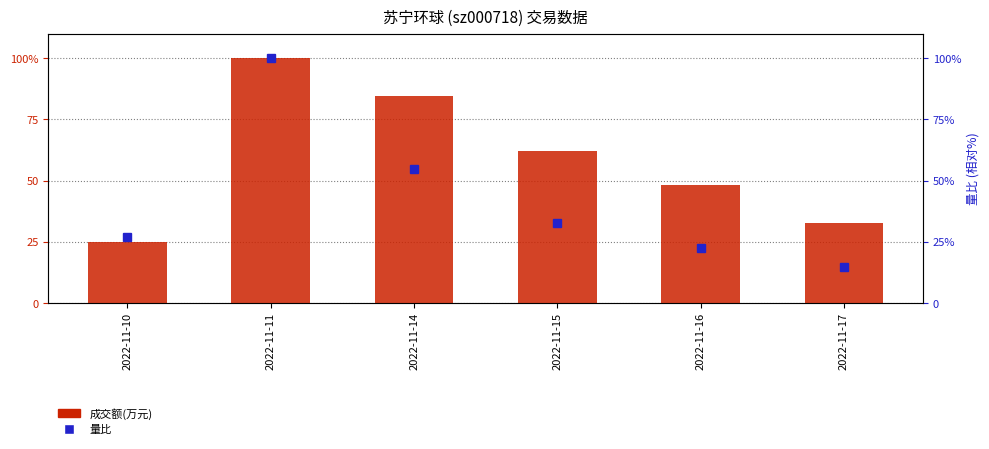

What is the value of the 成交额(万元) bar at the 5th from the left?

48.3